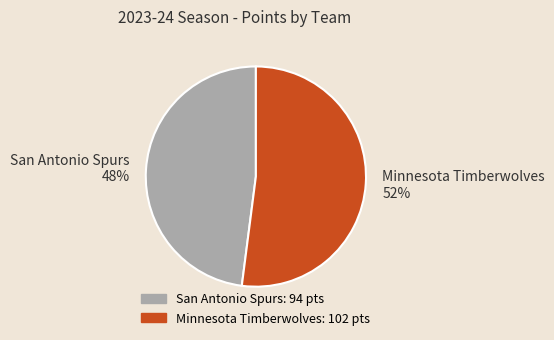

To the nearest percent, what is the difference between the largest and smallest slice percentages?

4%